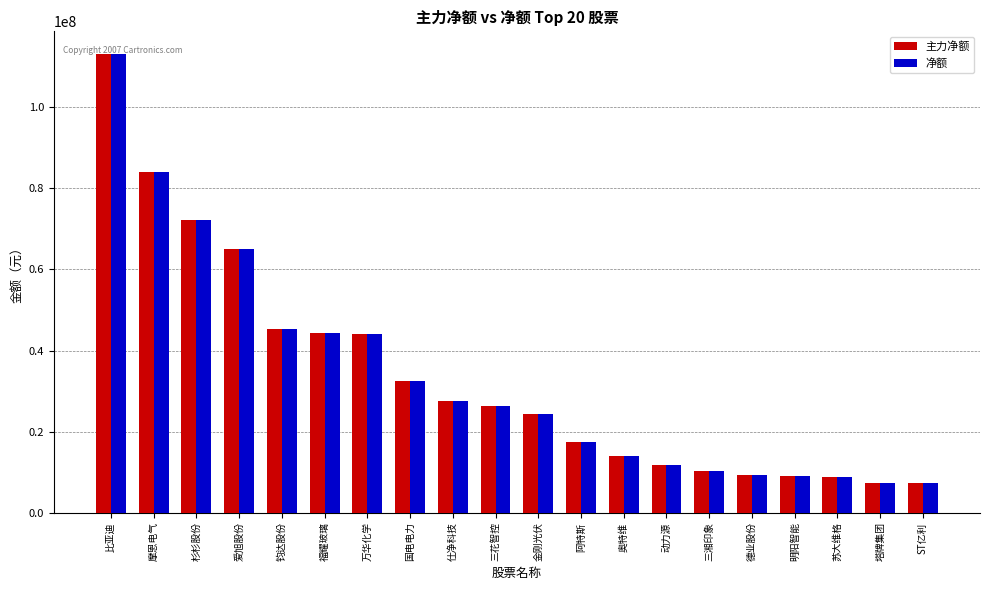

Which category has the highest value in the 净额 series?

比亚迪